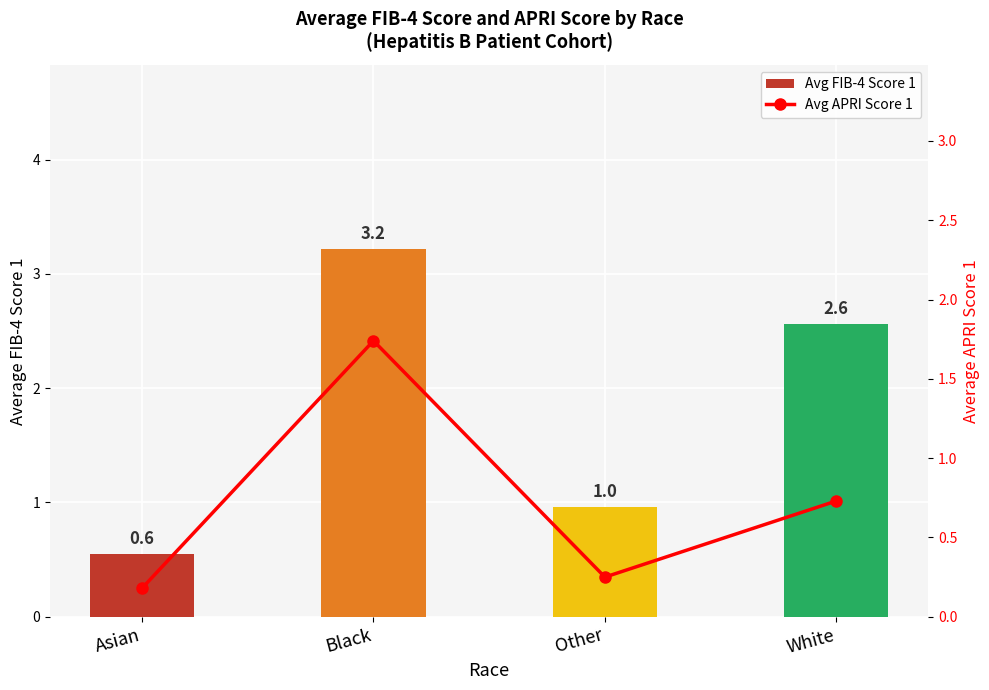

What is the label of the 2nd bar from the right?

Other